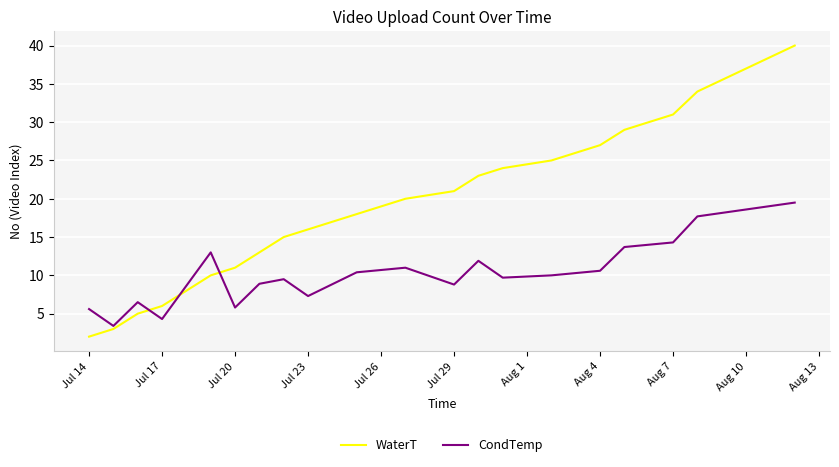

Which series has the largest total across all categories?

WaterT